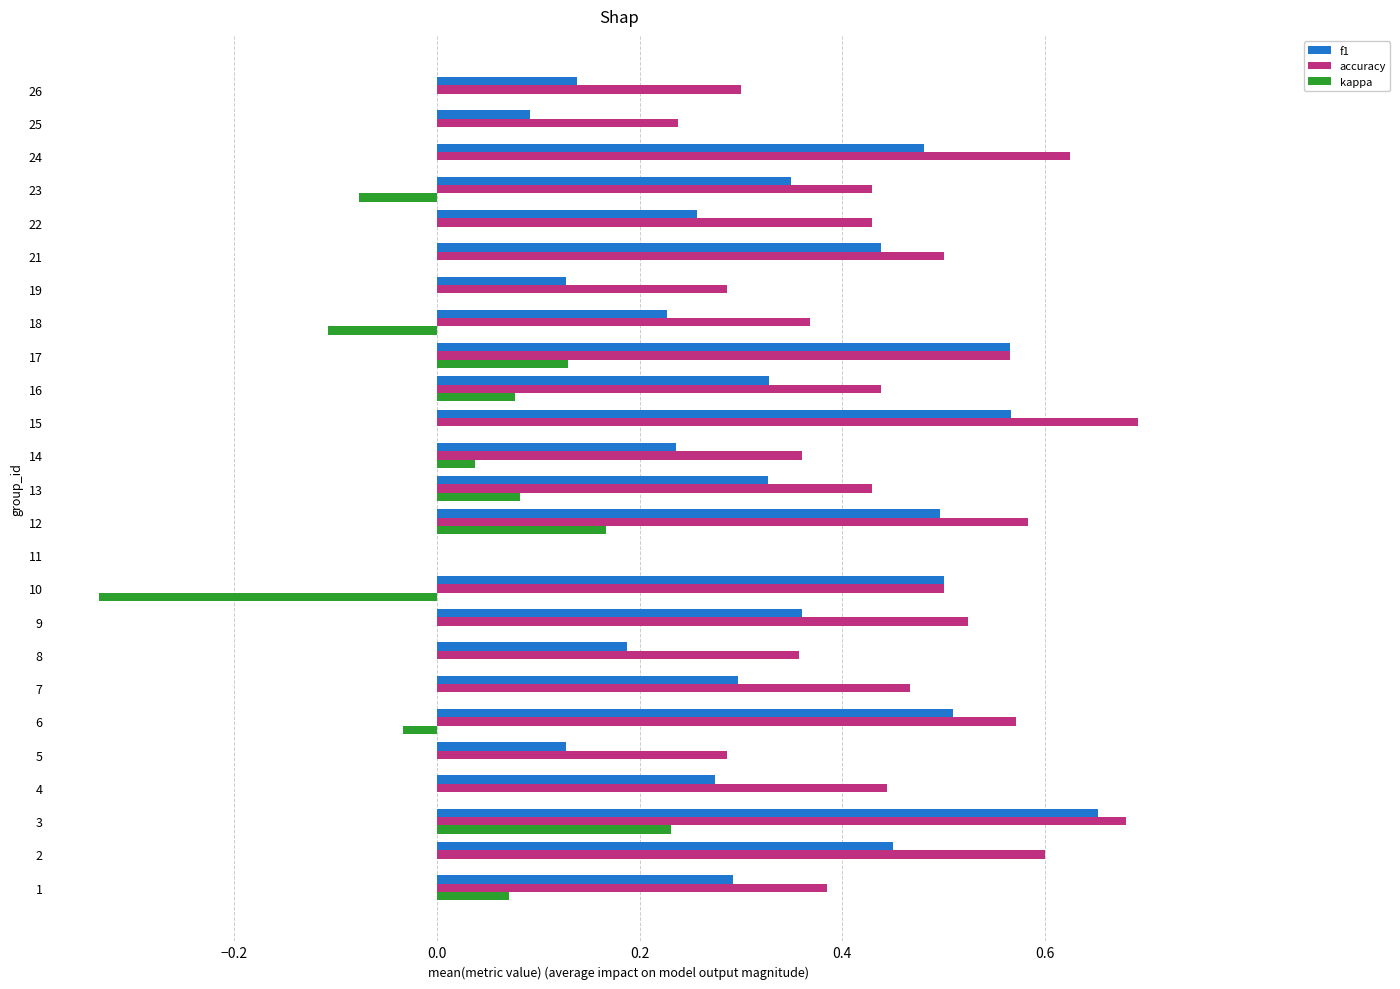

What are all the series names shown in the legend?

f1, accuracy, kappa